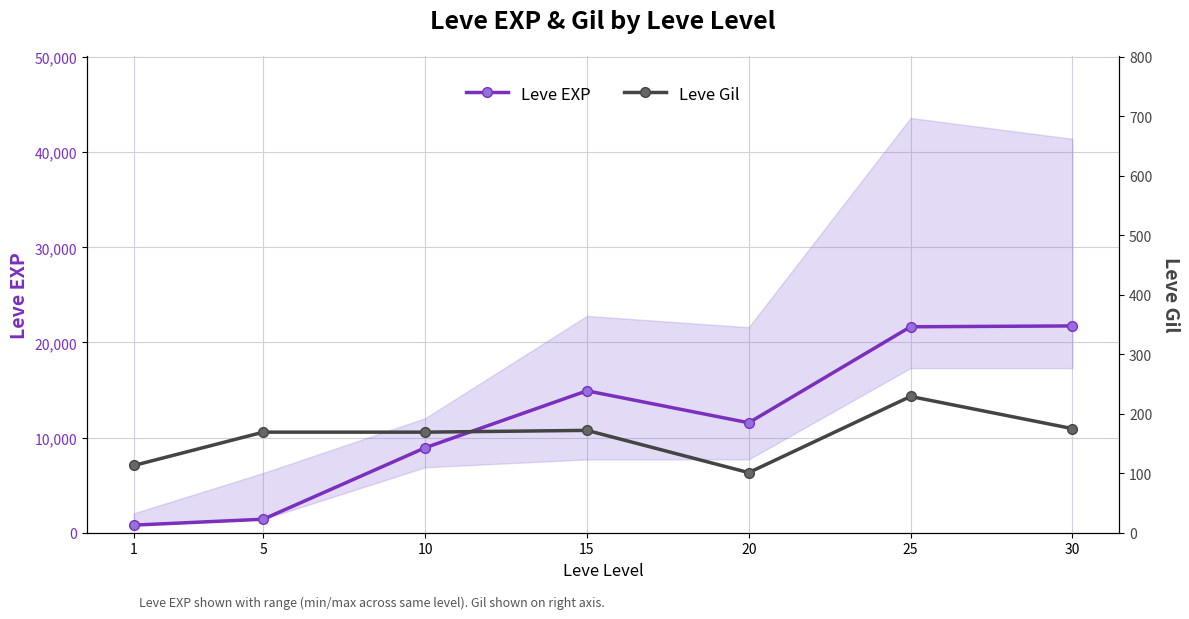

What is the value of the Leve Gil point at the 4th from the left?

172